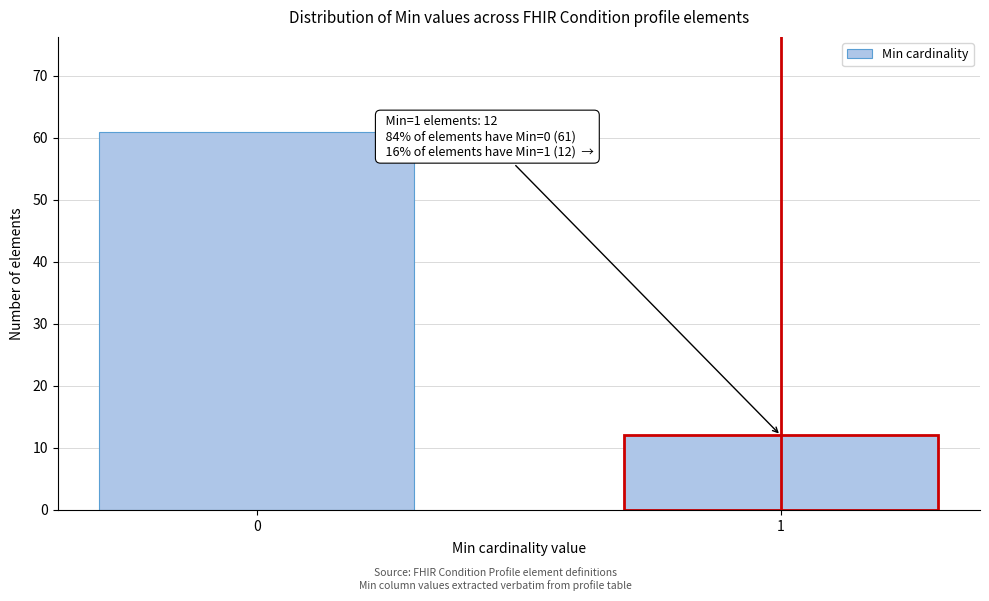

Reading right to left, extract all data points from this chart.

1=12	0=61